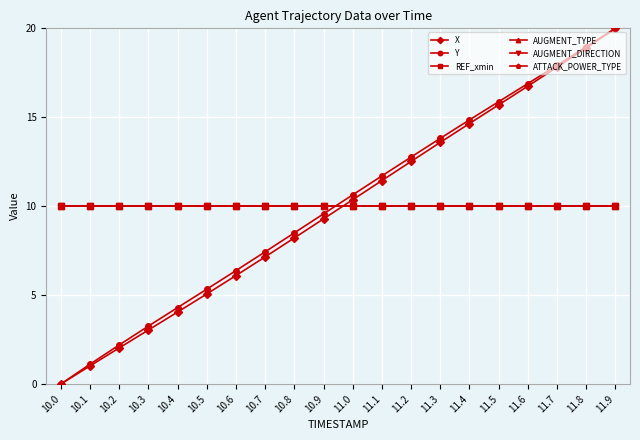

Reading right to left, list all the values displayed in this chart.

X: 20.0	18.9	17.8	16.7	15.7	14.6	13.6	12.5	11.4	10.4	9.3	8.2	7.2	6.1	5.1	4.0	3.0	2.0	1.0	0.0
Y: 20.0	19.0	17.9	16.9	15.9	14.9	13.8	12.8	11.7	10.6	9.6	8.5	7.4	6.4	5.3	4.3	3.3	2.2	1.1	0.0
REF_xmin: 10.0	10.0	10.0	10.0	10.0	10.0	10.0	10.0	10.0	10.0	10.0	10.0	10.0	10.0	10.0	10.0	10.0	10.0	10.0	10.0
AUGMENT_TYPE: 10.0	10.0	10.0	10.0	10.0	10.0	10.0	10.0	10.0	10.0	10.0	10.0	10.0	10.0	10.0	10.0	10.0	10.0	10.0	10.0
AUGMENT_DIRECTION: 10.0	10.0	10.0	10.0	10.0	10.0	10.0	10.0	10.0	10.0	10.0	10.0	10.0	10.0	10.0	10.0	10.0	10.0	10.0	10.0
ATTACK_POWER_TYPE: 10.0	10.0	10.0	10.0	10.0	10.0	10.0	10.0	10.0	10.0	10.0	10.0	10.0	10.0	10.0	10.0	10.0	10.0	10.0	10.0